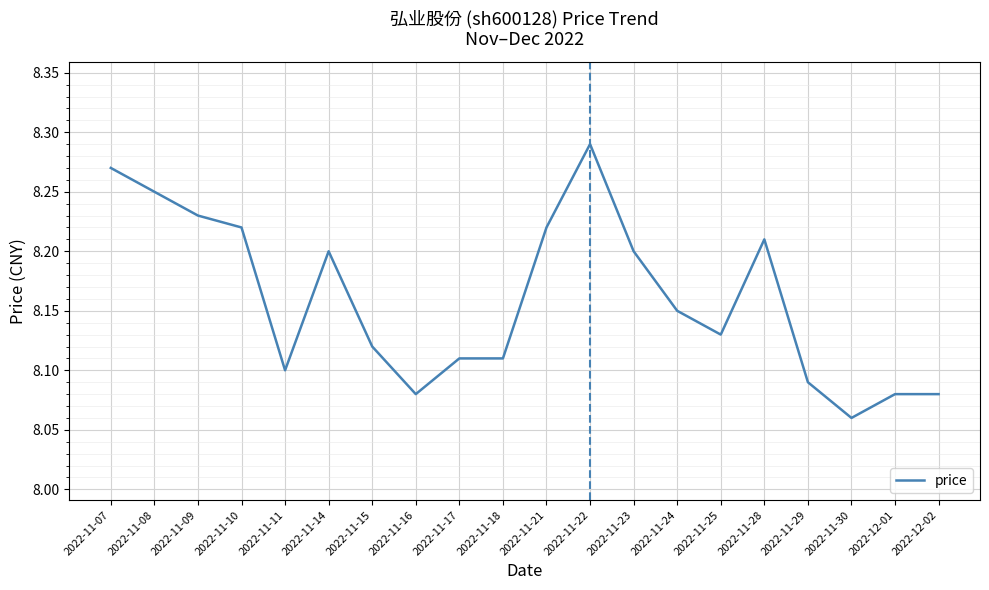

At which label is the value closest to 8?

2022-11-30